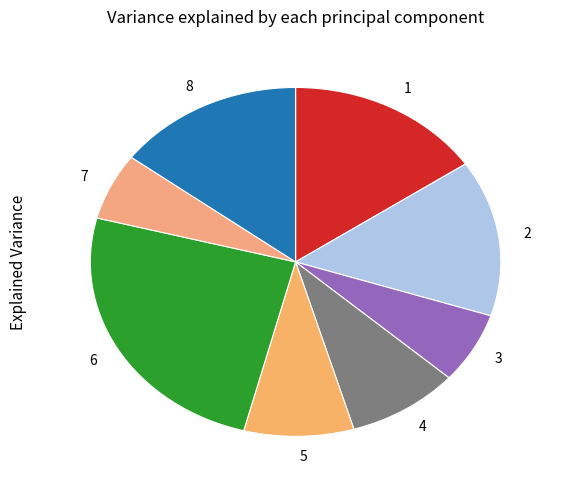

Does any single category account for the majority?

No